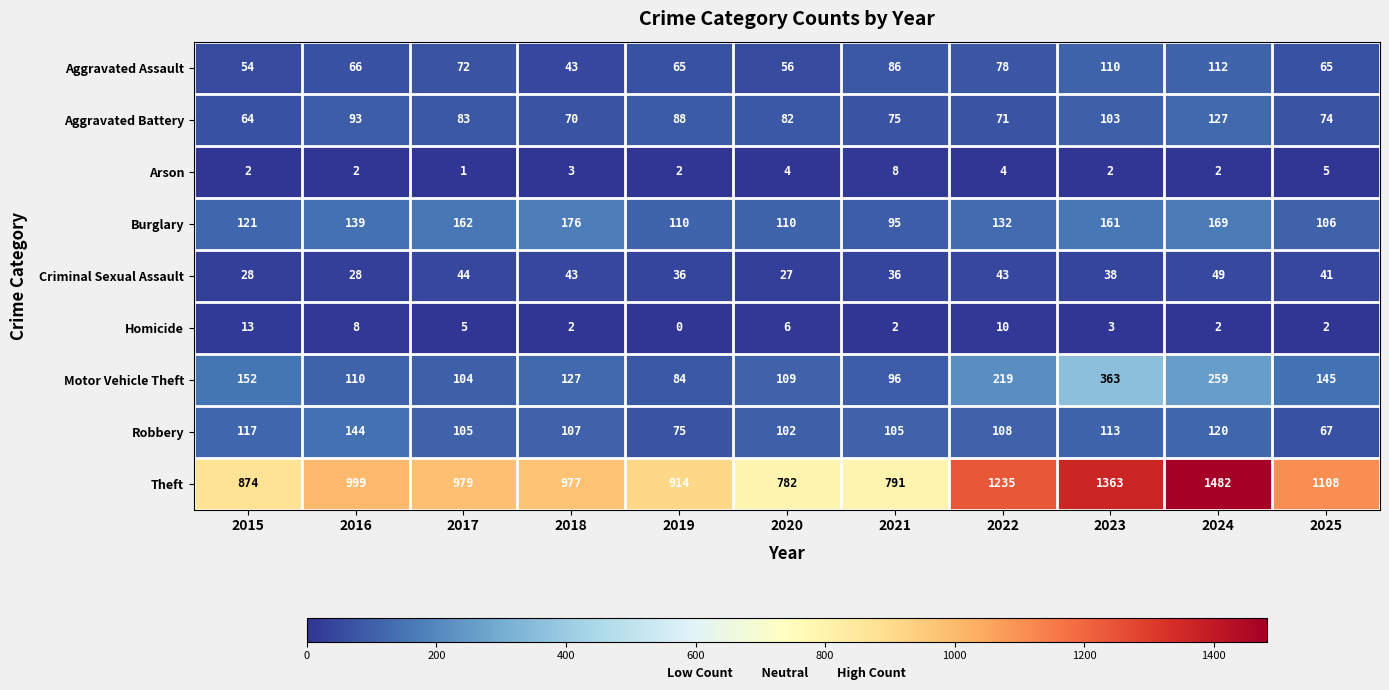

The Aggravated Battery series shows 93 at 2016. True or false?

True